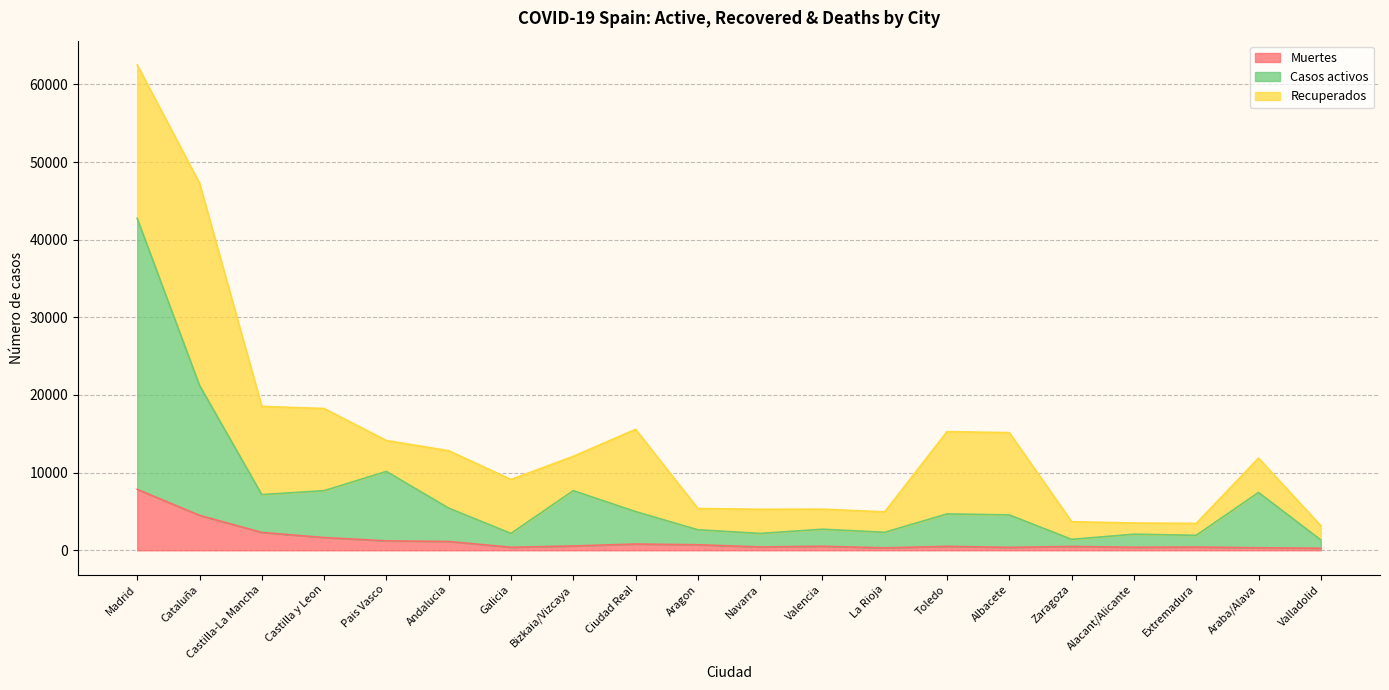

At which category is the sum across all series the highest?

Madrid